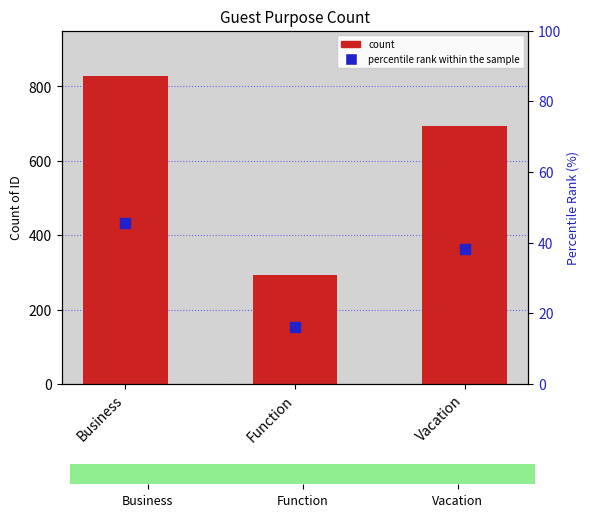

Which series has the widest spread of Y values?

count